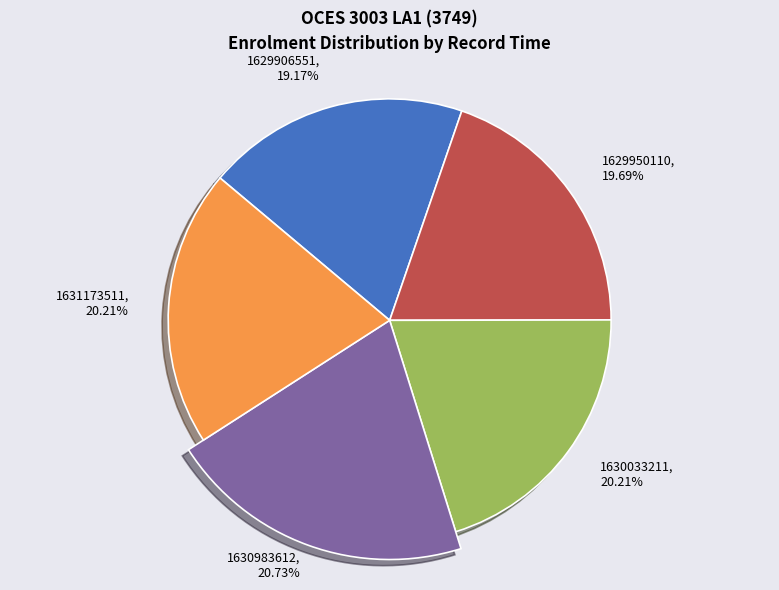

How many segments does this pie chart have?

5